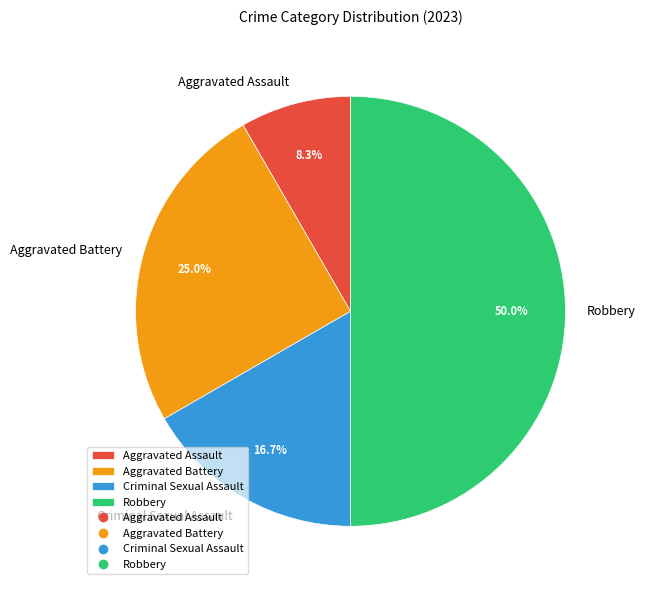

What percentage is NOT represented by Robbery?

50.0%